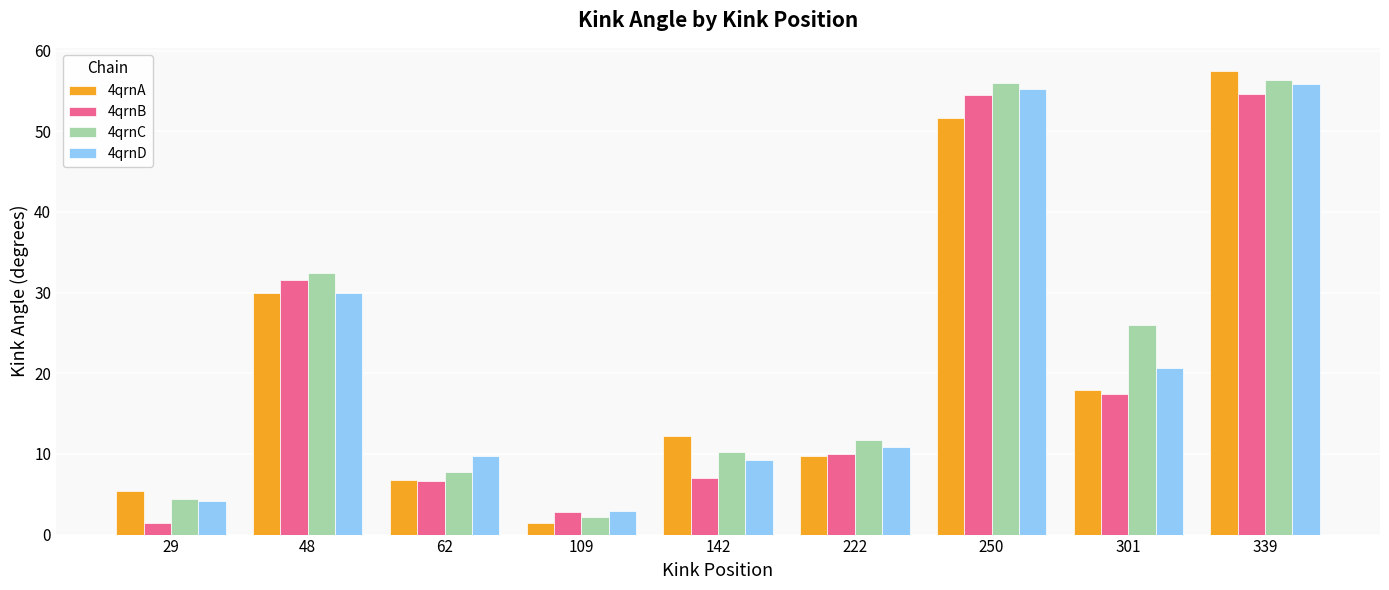

What is the sum of all 4qrnC values?

206.9